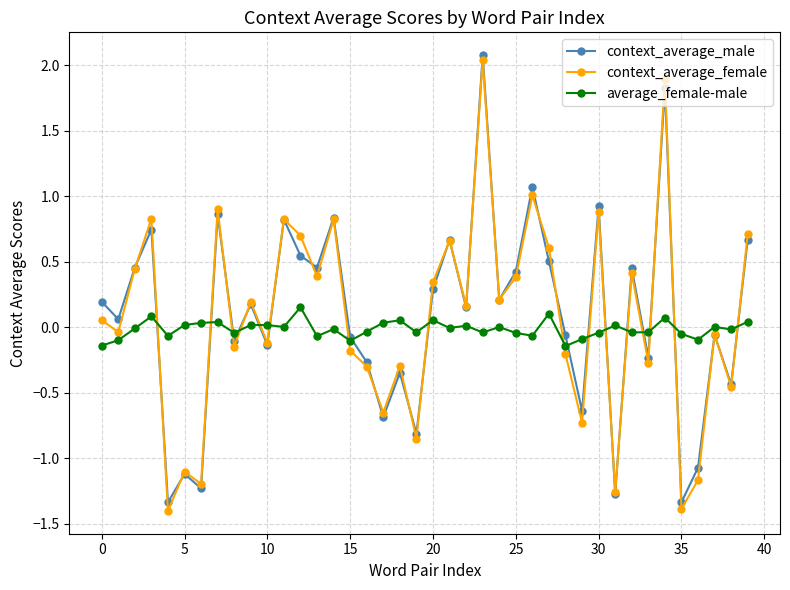

After their last crossing, which series has the higher values: context_average_male or context_average_female?

context_average_female